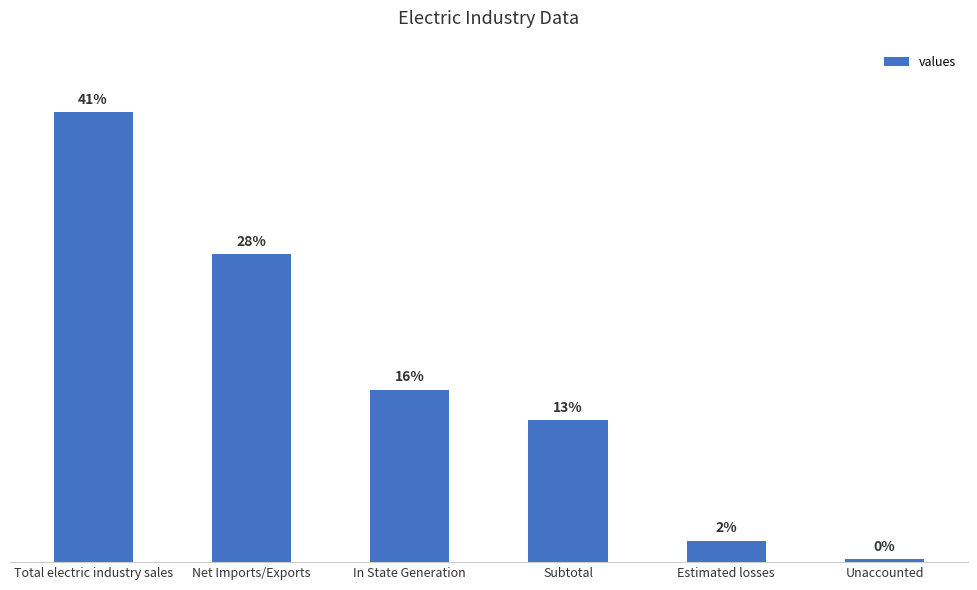

What is the change in value from Total electric industry sales to Net Imports/Exports?

-16038112